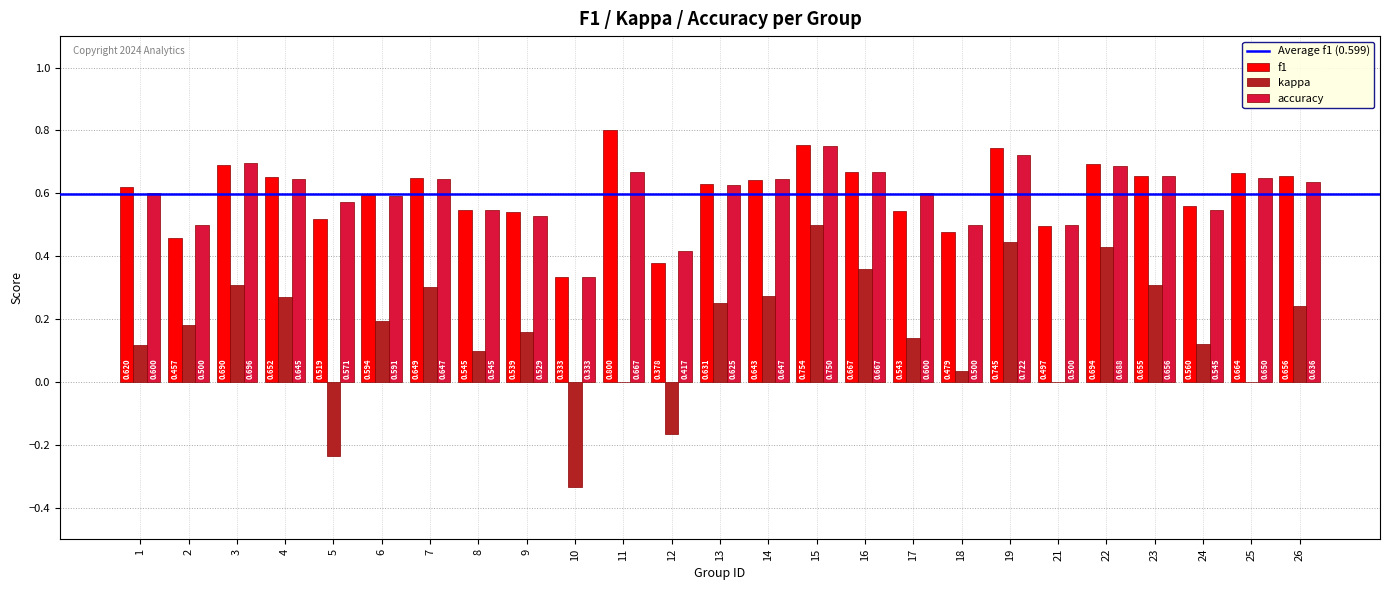

Is the value of accuracy at 7 greater than the value of kappa at 21?

Yes